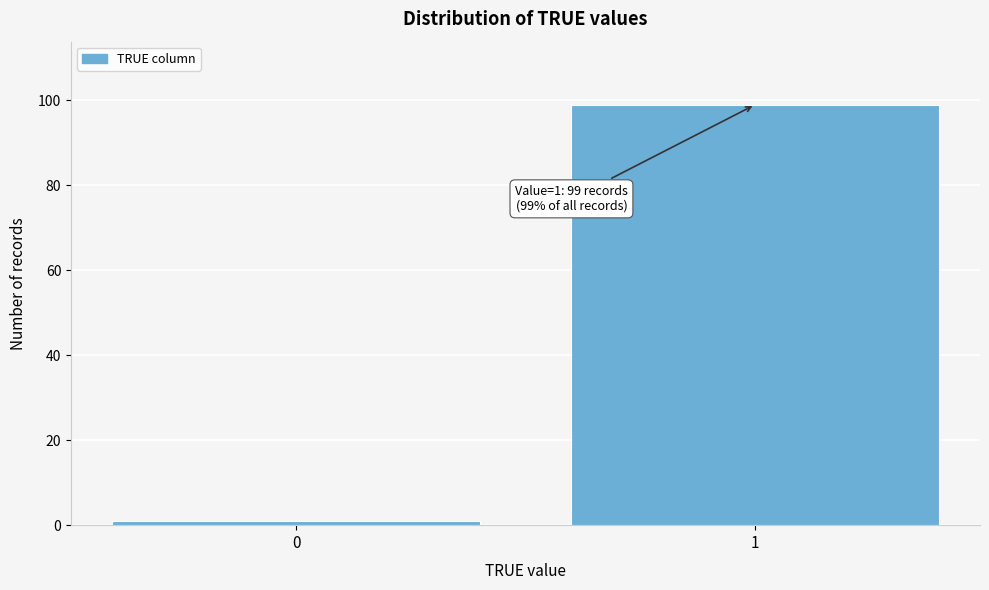

Reading left to right, extract all data points from this chart.

0=1	1=99